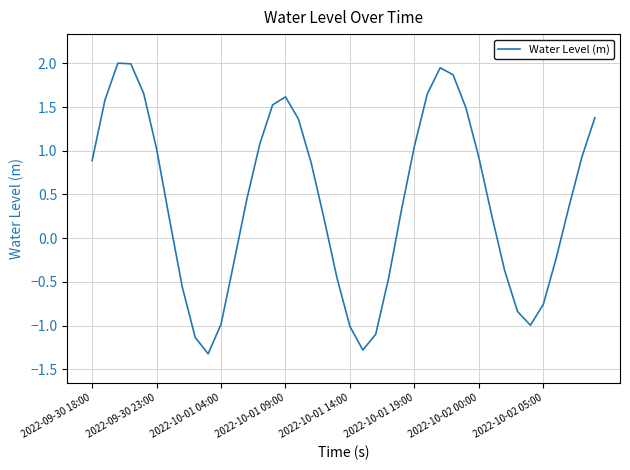

What is the difference between the maximum and minimum values?

3.3